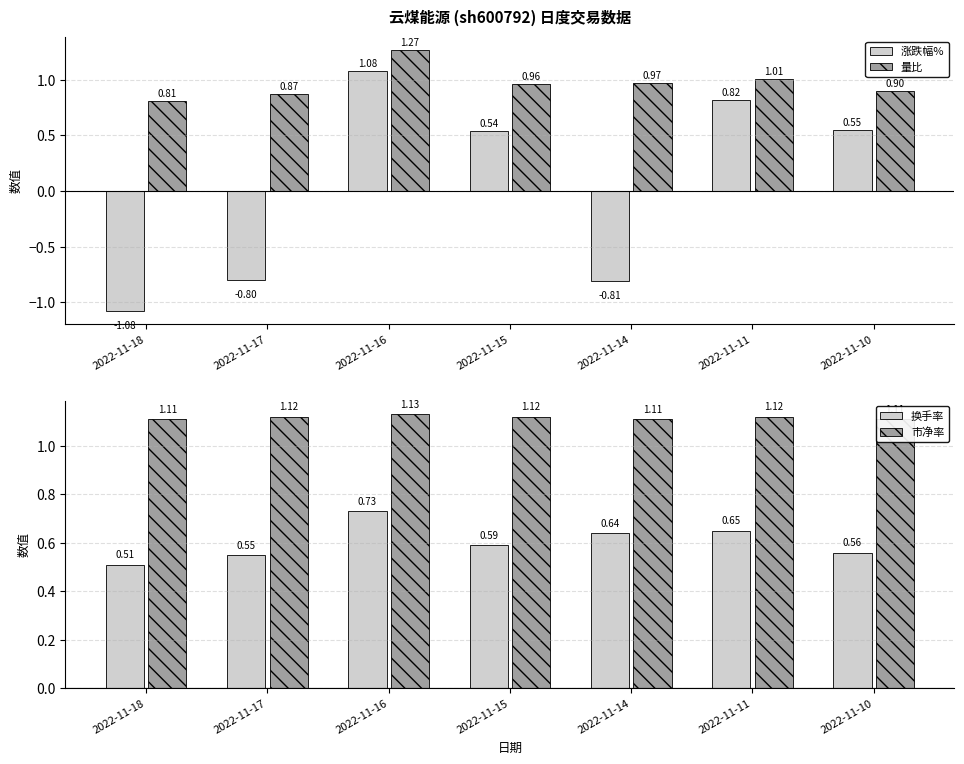

Is it true that 量比 equals 0.6 at 2022-11-15?

False